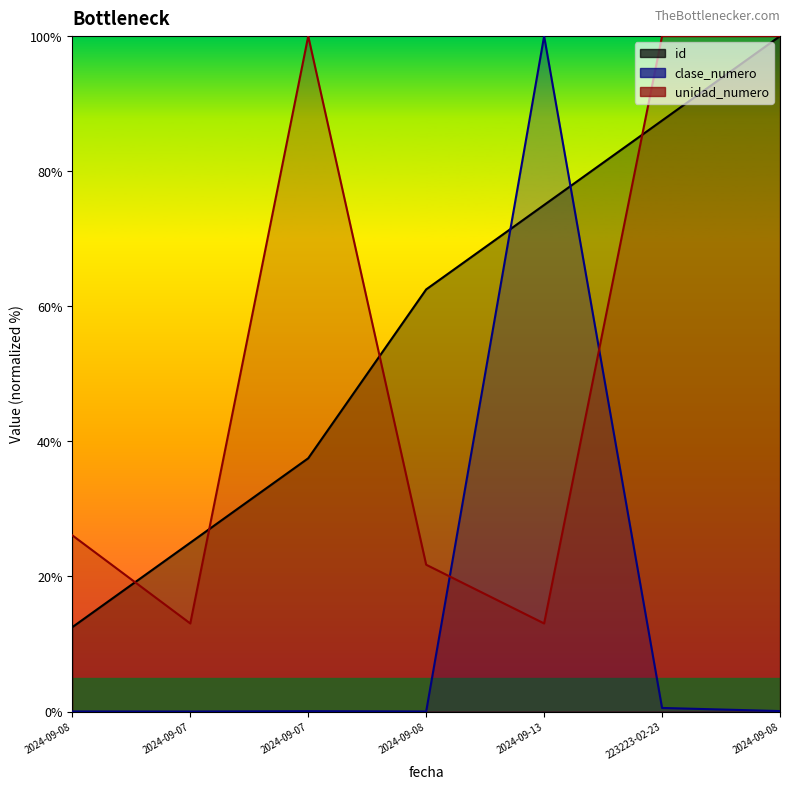

In unidad_numero, how many points are higher than both neighbors (excluding endpoints)?

1